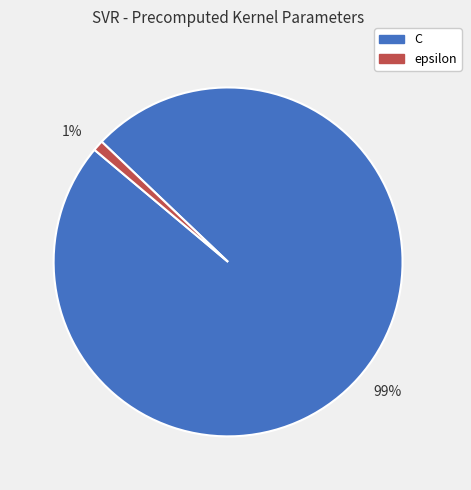

Is there a majority slice in this chart?

Yes